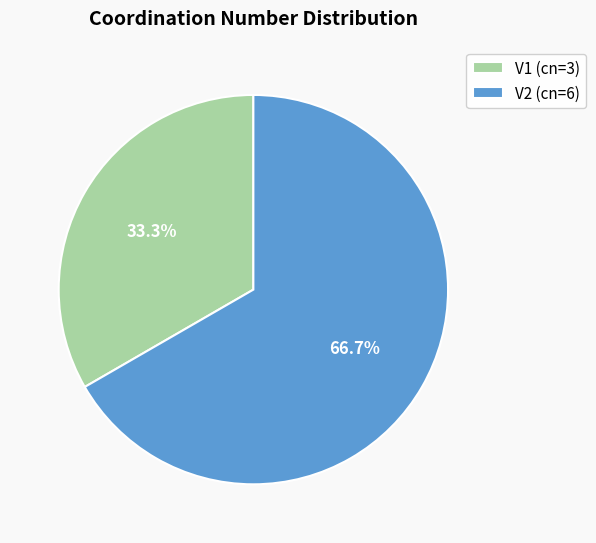

Is there any slice that represents more than half of the pie?

Yes